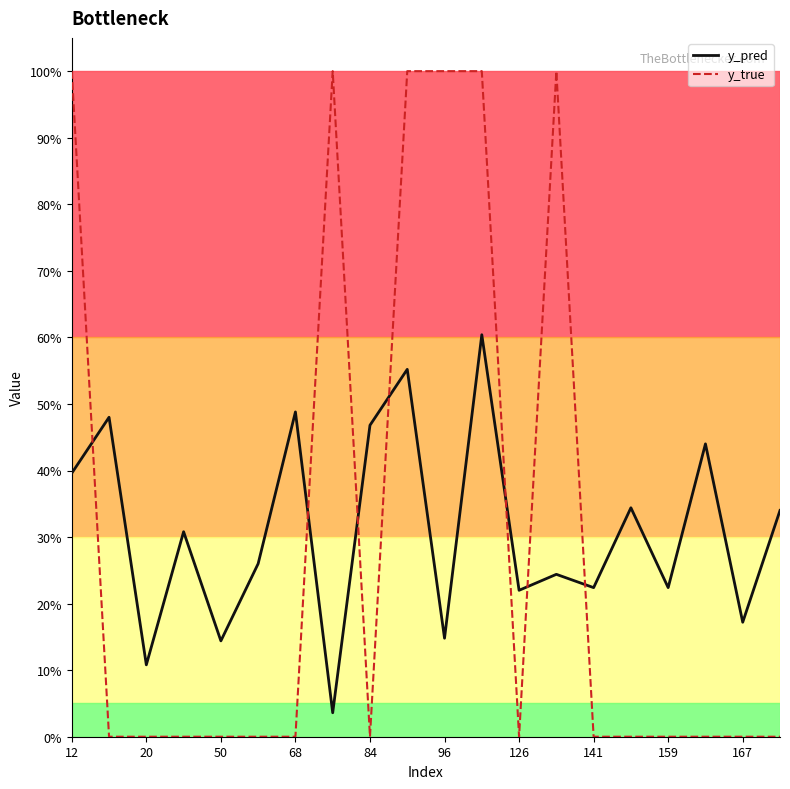

Does the chart have visible grid lines?

No